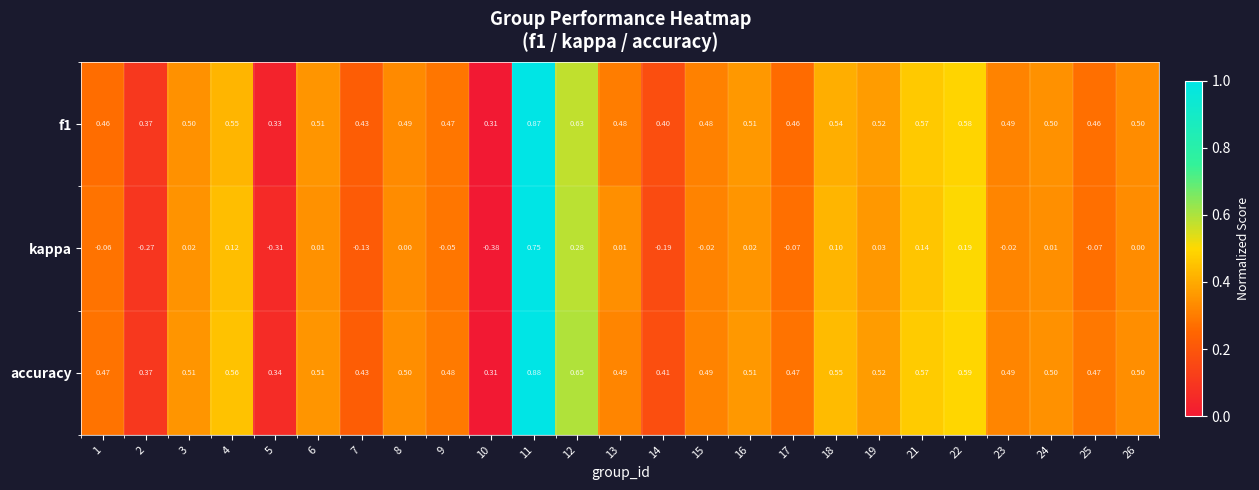

Is the value of f1 at 13 greater than the value of accuracy at 11?

No